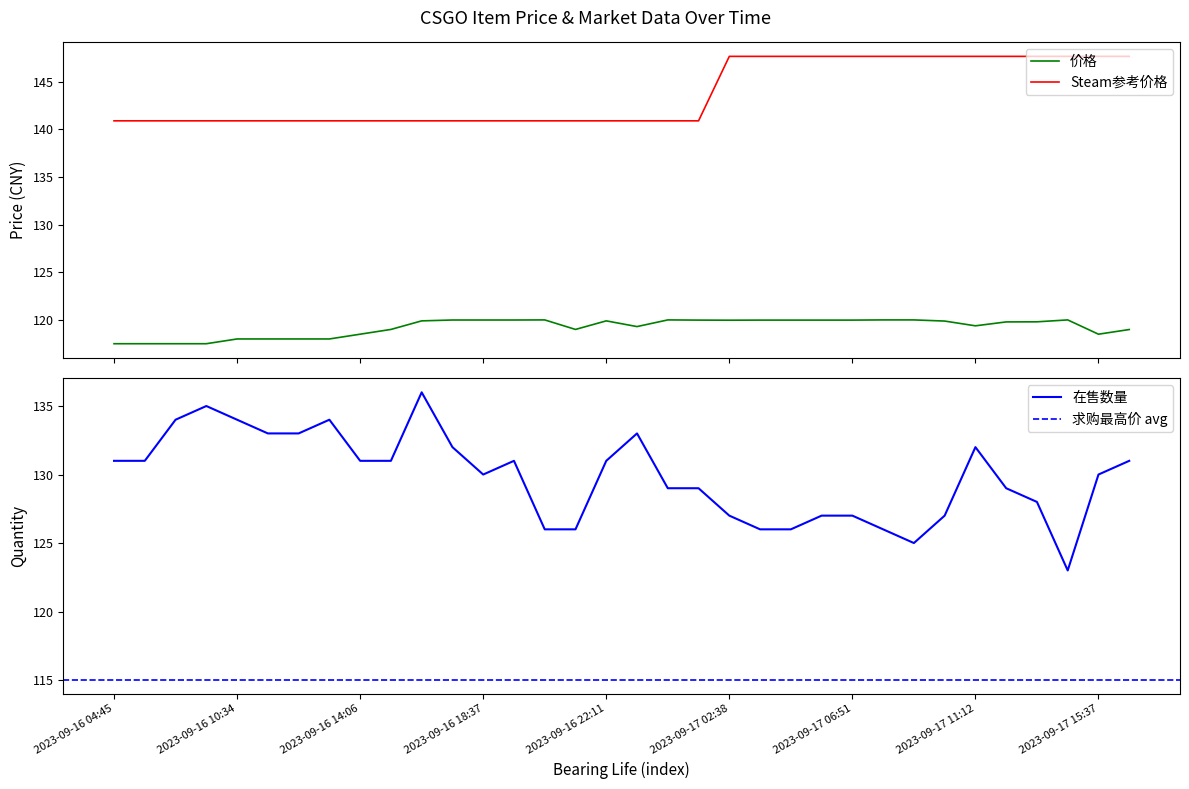

True or false: 价格 and Steam参考价格 cross at least once.

False